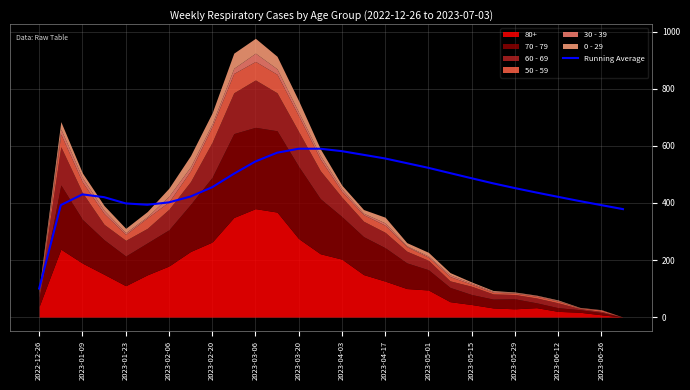

The value of Running Average at 2023-04-17 is 111.2. True or false?

False